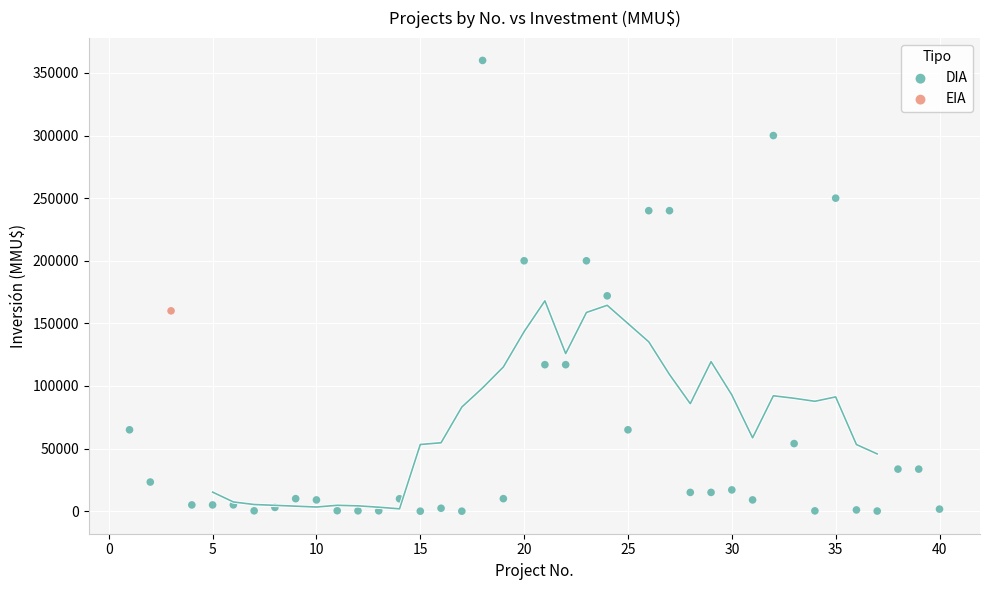

What are all the series names shown in the legend?

DIA, EIA